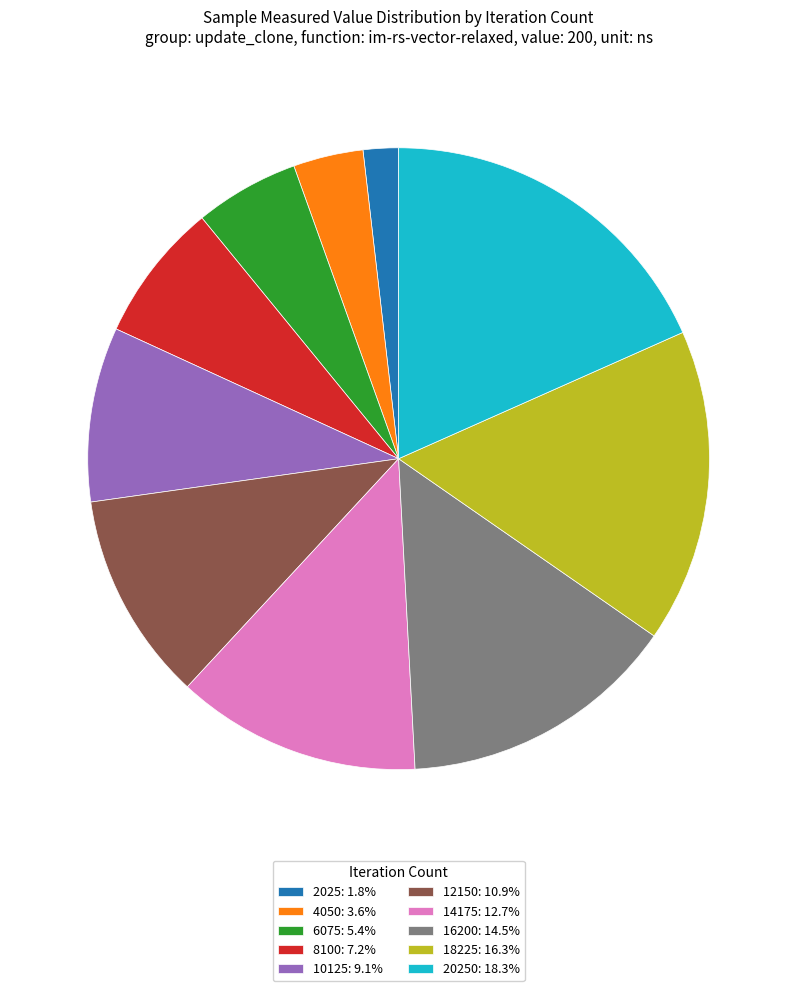

Do 12150: 10.9% and 8100: 7.2% together represent more than half of the pie?

No